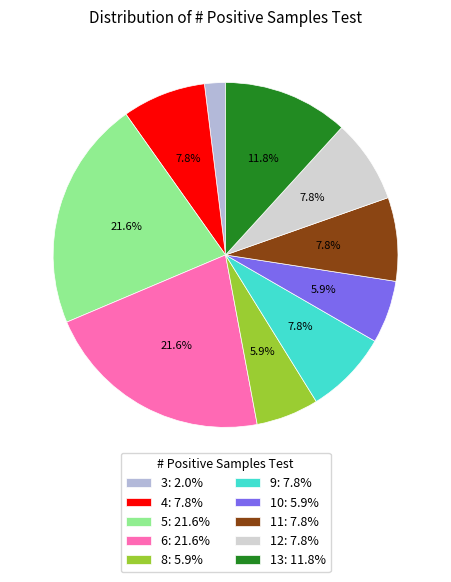

How much of the chart is everything except 8: 5.9%?

94.1%